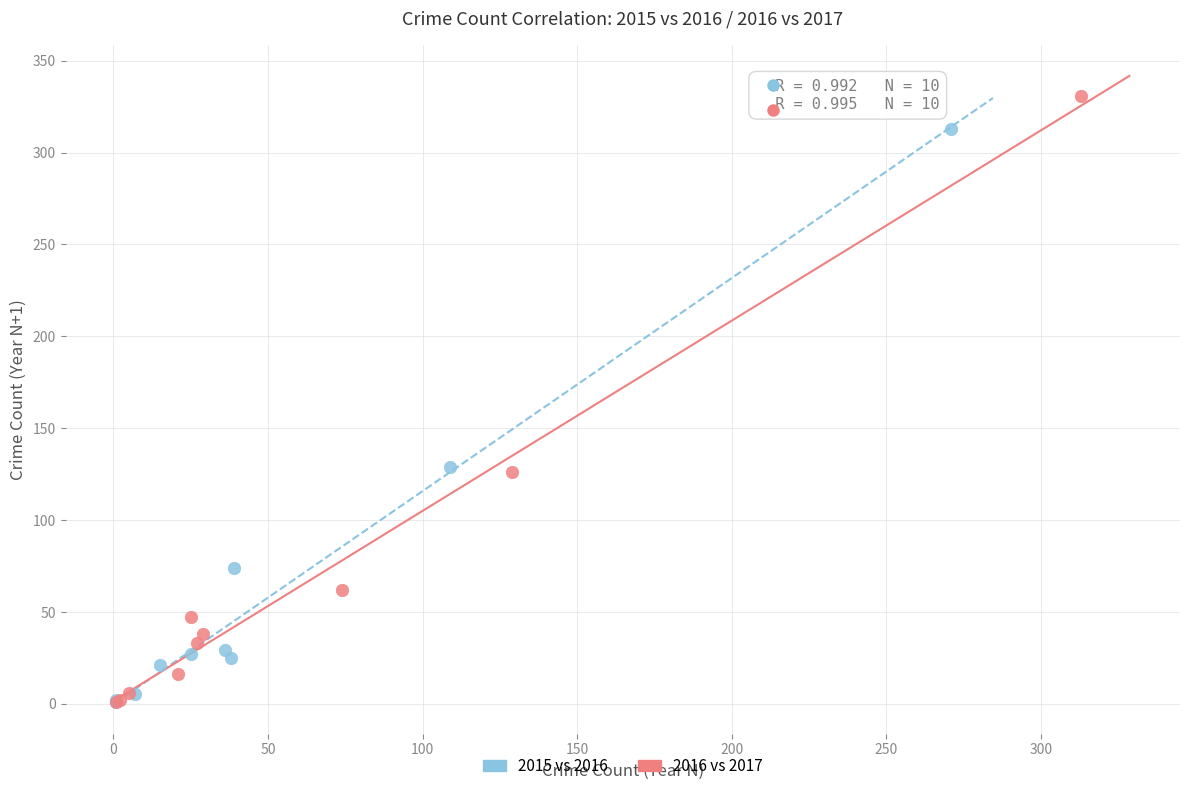

Which series has the largest Y range (max minus min)?

2016 vs 2017